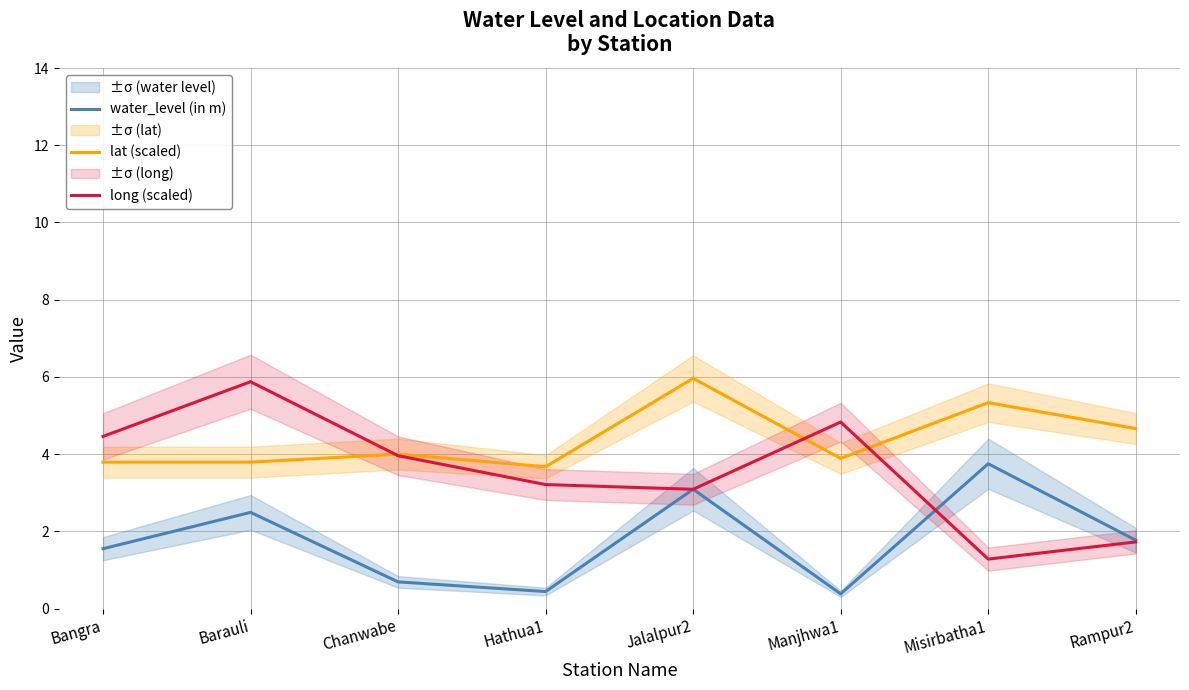

At how many categories does at least one series exceed 1?

8